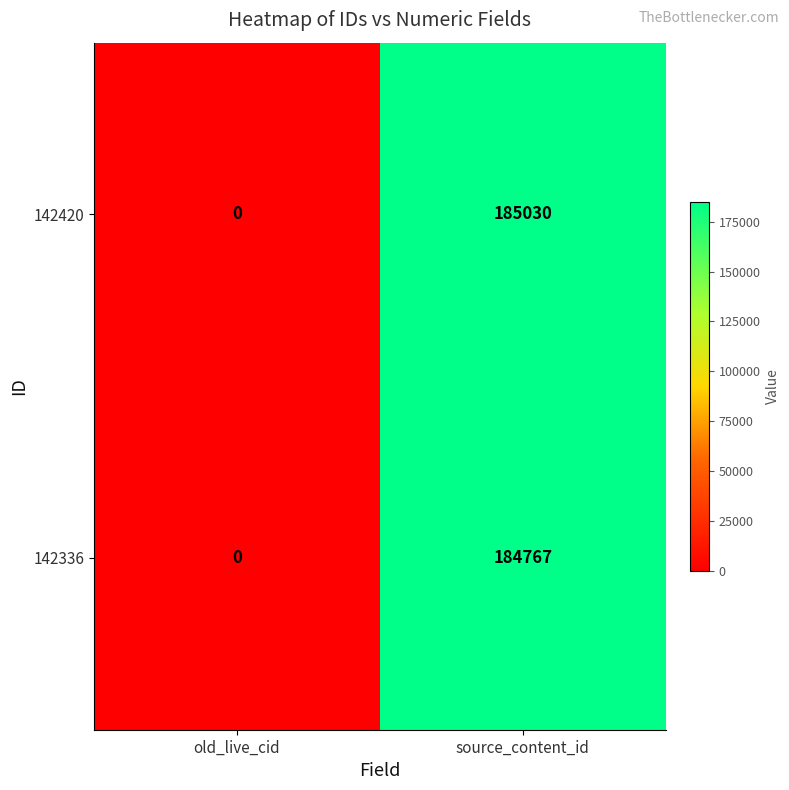

How many data points in 142336 are less than 184767?

1